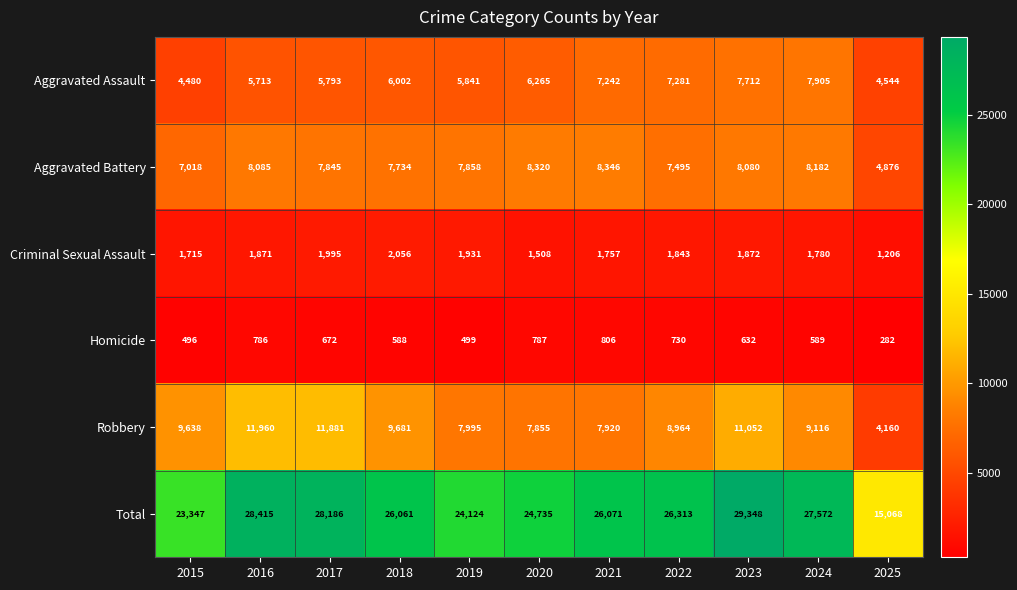

At which label is Criminal Sexual Assault closest to 1631?

2015